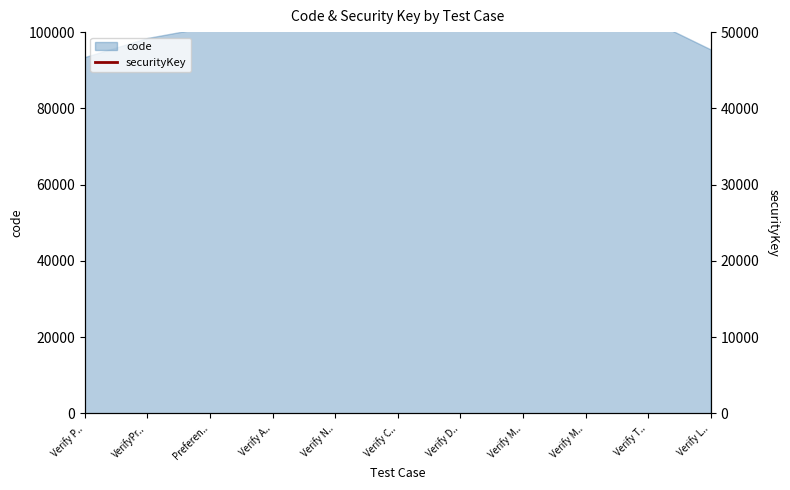

What is the label of the 11th point from the right?

Verify P..